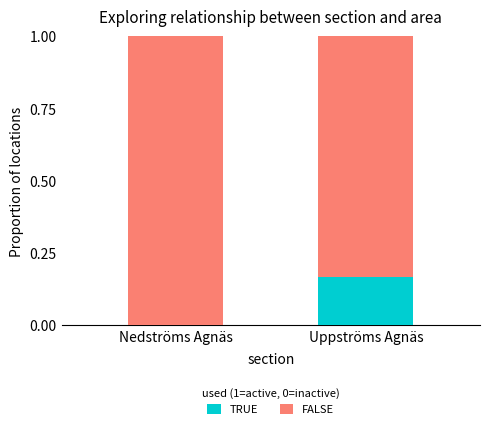

At which label does TRUE reach its peak?

Uppströms Agnäs